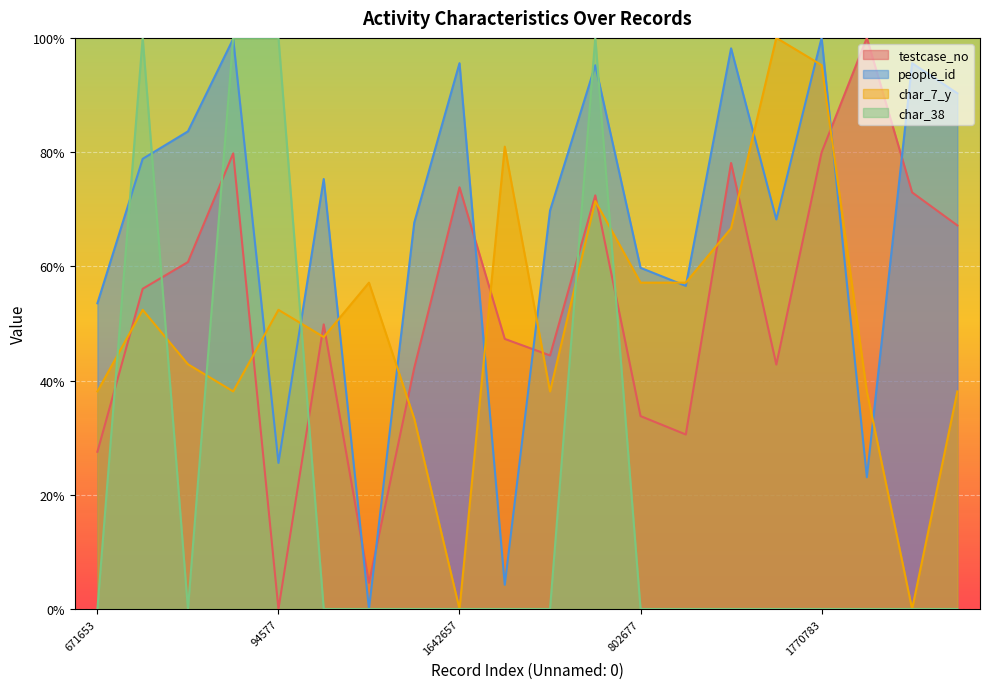

Rank the series by their maximum value, from highest to lowest.

testcase_no, people_id, char_7_y, char_38